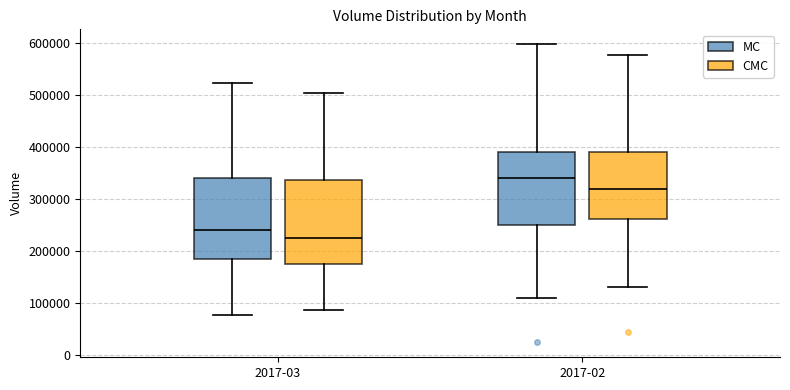

Reading left to right, transcribe this box plot: for each box, give where its median line is, the range the box spans, and where its two whiskers end, as read against the y-axis. The values are not printed on the chart, so give them approximately, as read against the axis.

2017-03 (MC): median 240000, box 180000 to 340000, whiskers 80000 to 520000
2017-03 (CMC): median 230000, box 170000 to 340000, whiskers 90000 to 500000
2017-02 (MC): median 340000, box 250000 to 390000, whiskers 110000 to 600000
2017-02 (CMC): median 320000, box 260000 to 390000, whiskers 130000 to 580000